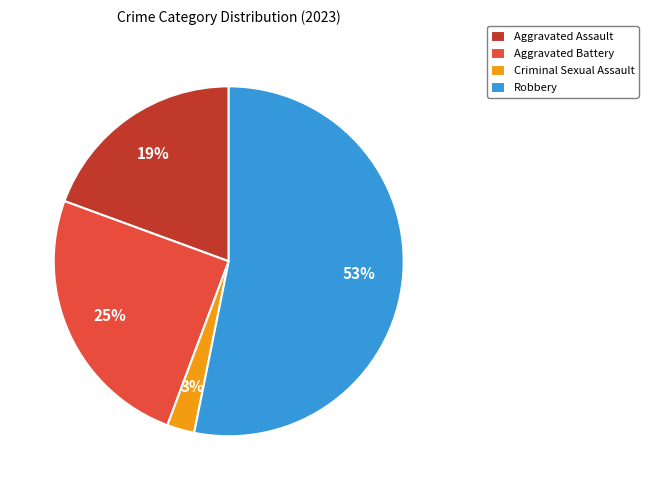

What percentage is the Robbery slice, to the nearest percent?

53%